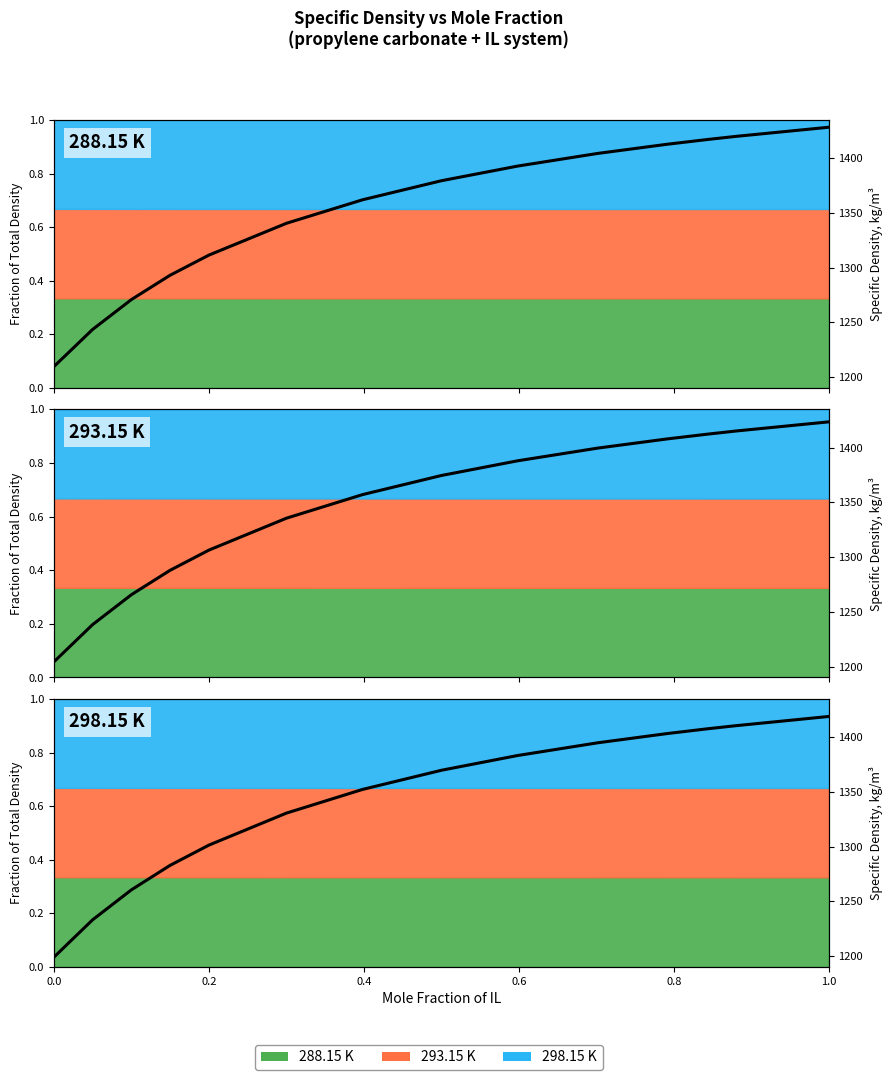

True or false: 293.15 K and 298.15 K intersect in this chart.

False